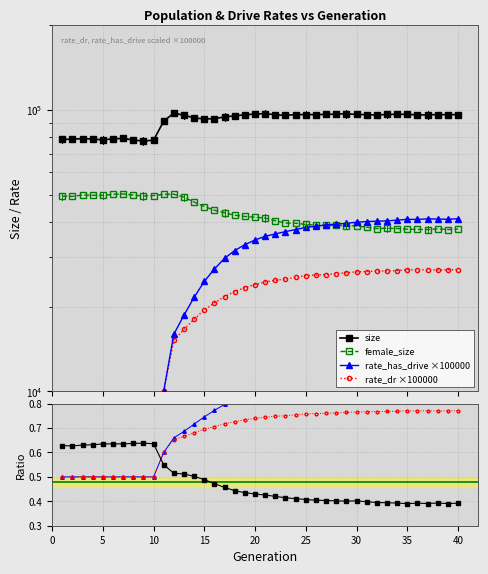

How many positive values does the rate_dr series have?

30